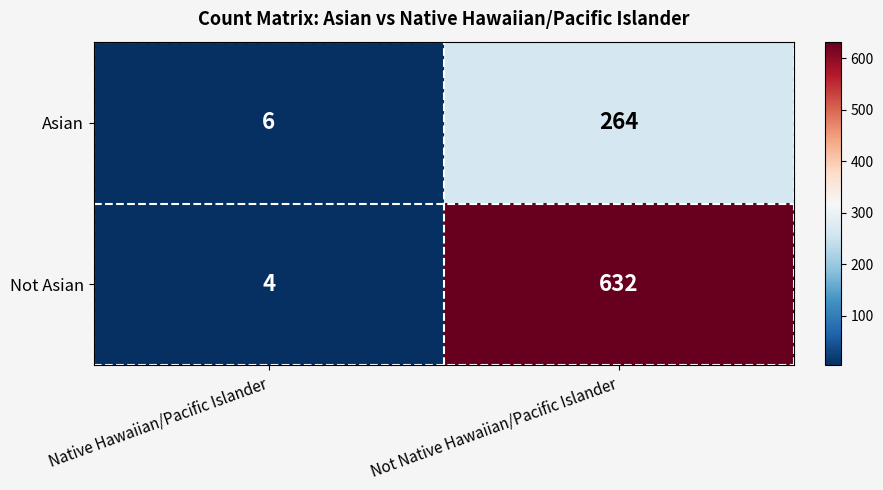

What is the difference between the Asian values at Native Hawaiian/Pacific Islander and Not Native Hawaiian/Pacific Islander?

258